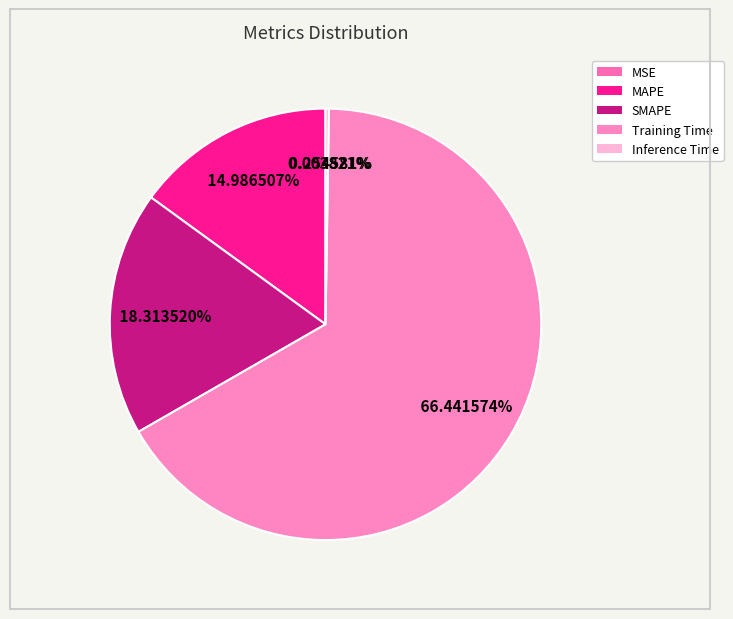

How many segments does this pie chart have?

5